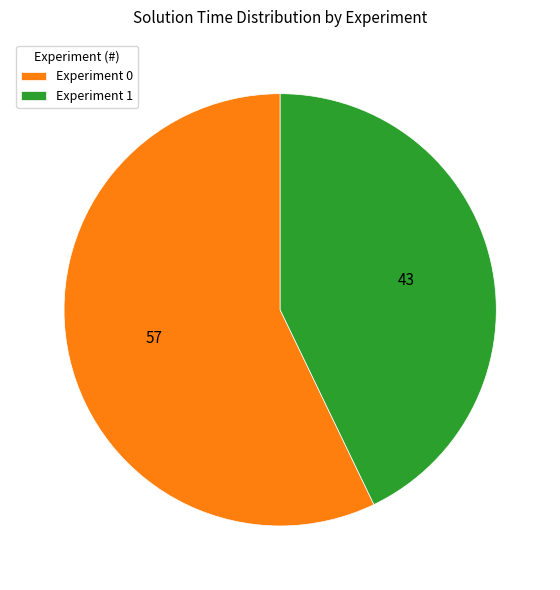

Which category has the smallest portion of the pie?

Experiment 1